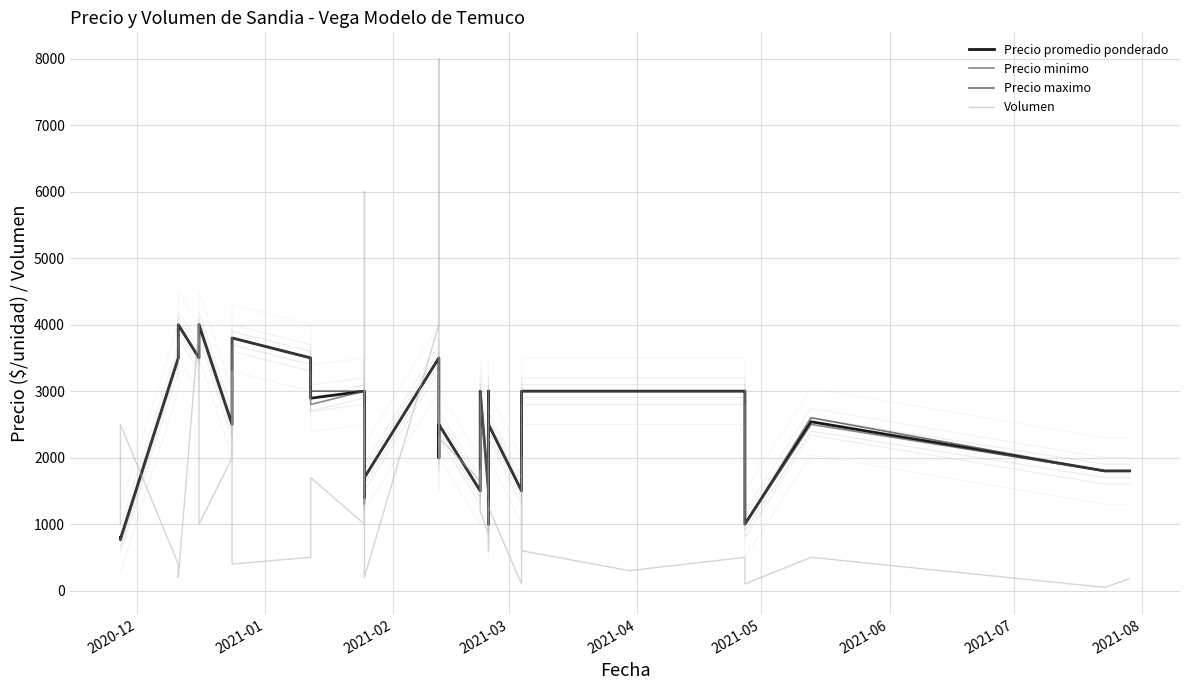

What is the minimum value shown in the chart?

48